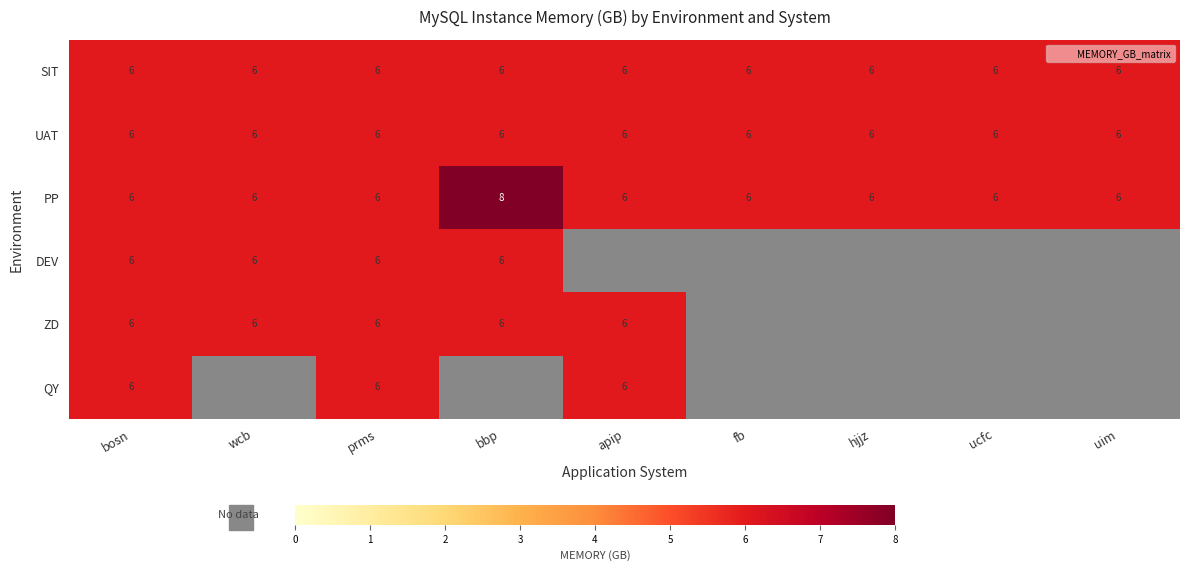

The SIT series shows 3 at bbp. True or false?

False